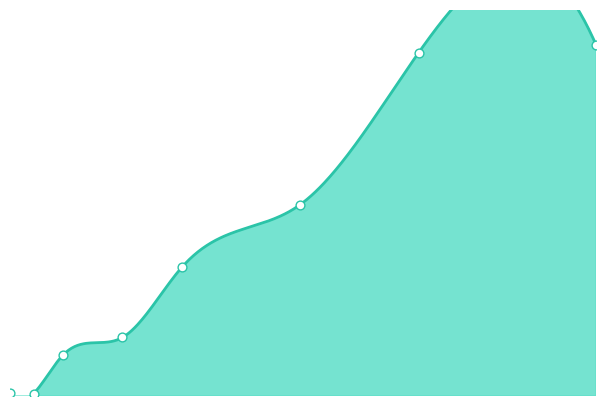

Which series contains the lowest Y value?

Median